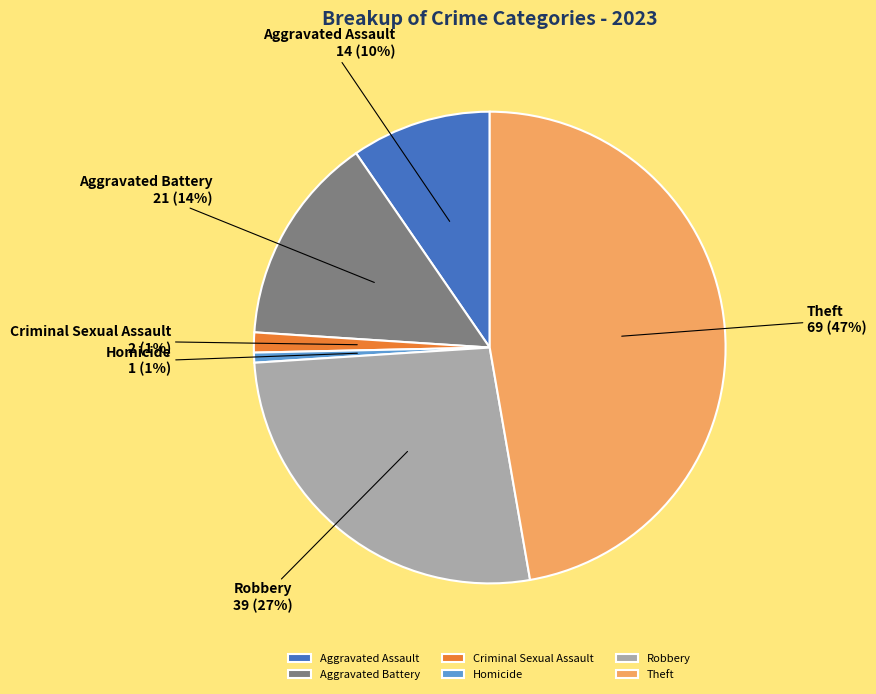

Is there any slice that represents more than half of the pie?

No